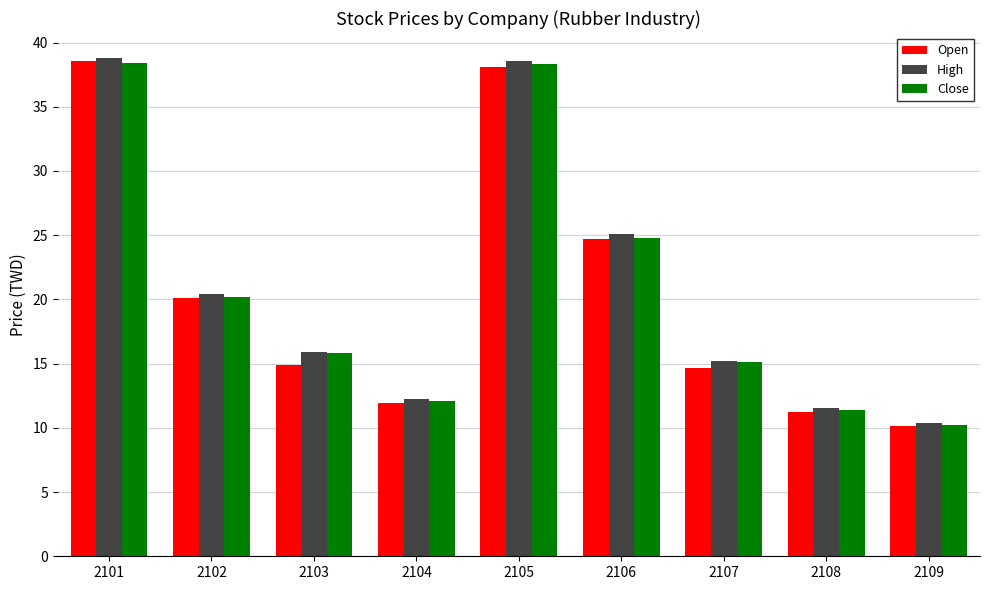

What is the total value across all series at 2102?

60.7